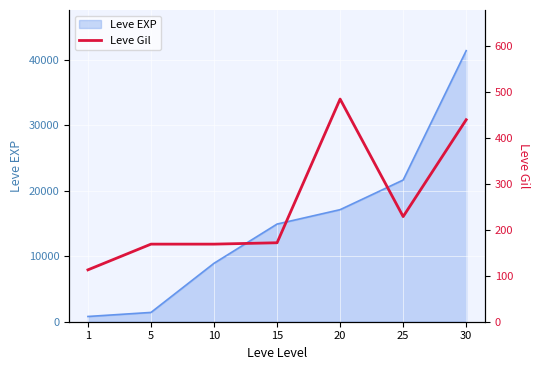

List the labels in order of value, smallest first.

1, 5, 10, 15, 25, 30, 20